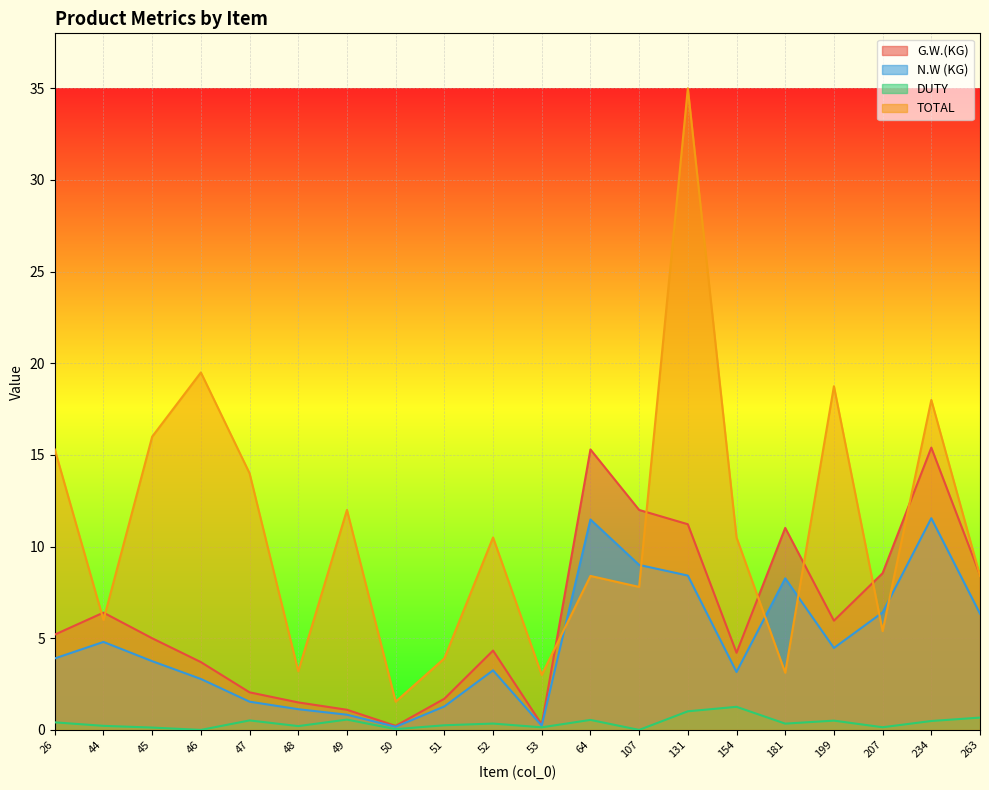

How many distinct data groups are displayed?

4